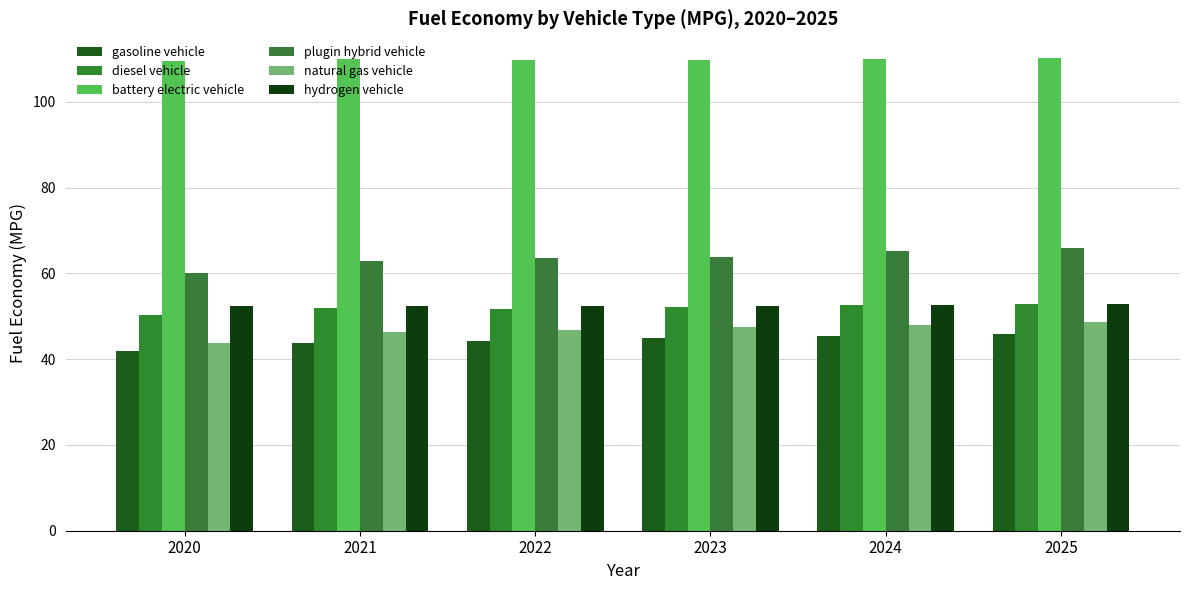

What is the difference between the second highest and minimum values in the hydrogen vehicle series?

0.3